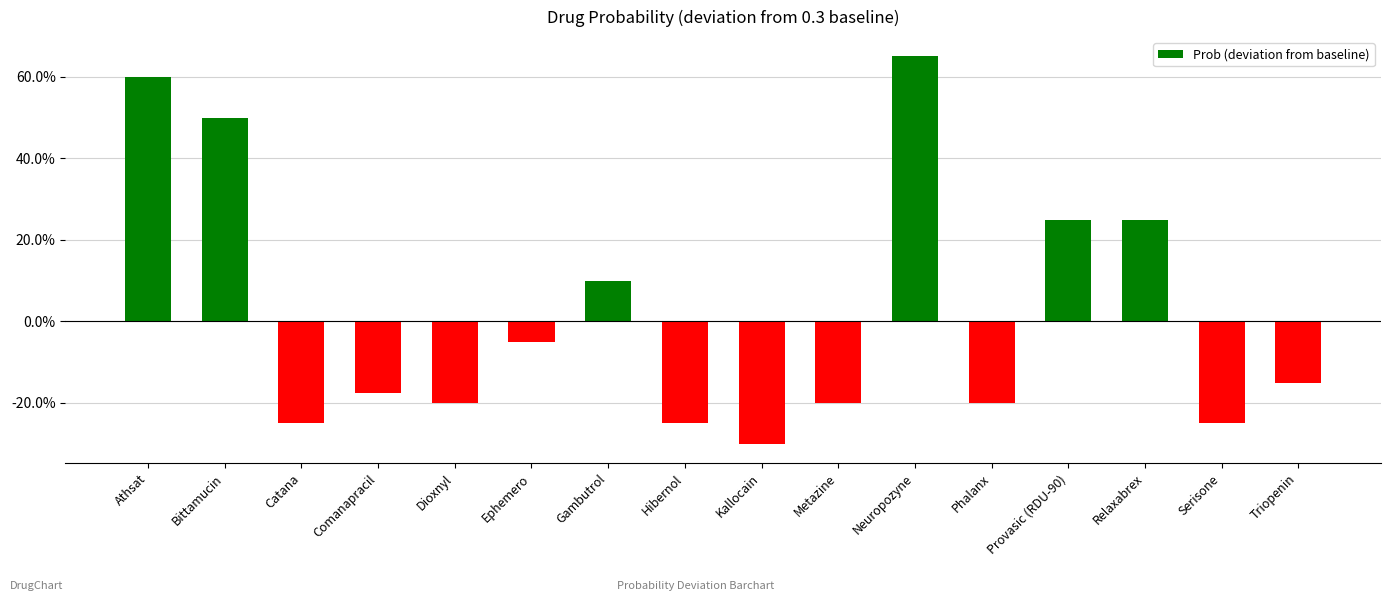

What is the difference between the maximum and minimum values?

0.9